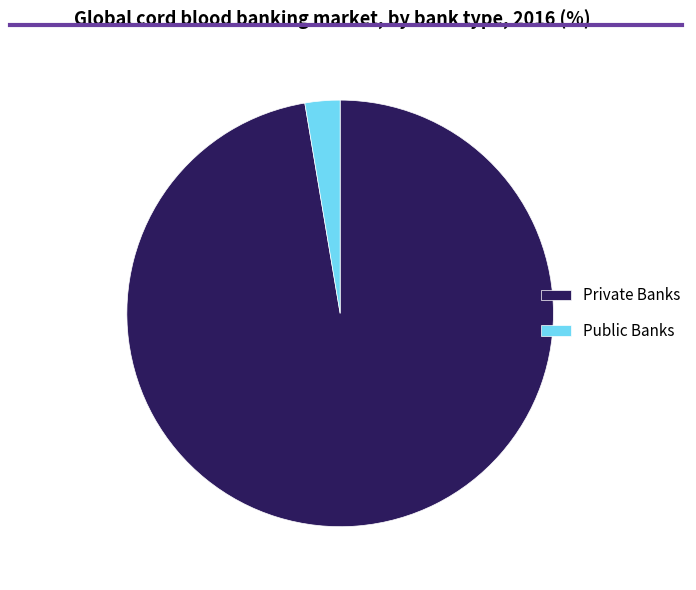

How many segments does this pie chart have?

2